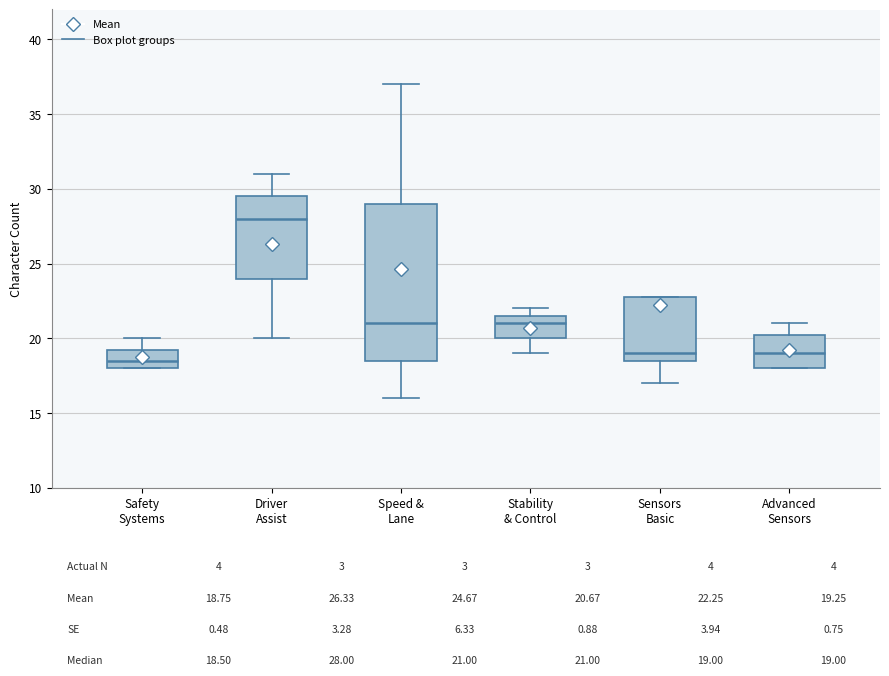

Reading left to right, transcribe this box plot: for each box, give where its median line is, the range the box spans, and where its two whiskers end, as read against the y-axis. The values are not printed on the chart, so give them approximately, as read against the axis.

Safety Systems: median 18.5, box 18.0 to 19.5, whiskers 18.0 to 20.0
Driver Assist: median 28.0, box 24.0 to 29.5, whiskers 20.0 to 31.0
Speed & Lane: median 21.0, box 18.5 to 29.0, whiskers 16.0 to 37.0
Stability & Control: median 21.0, box 20.0 to 21.5, whiskers 19.0 to 22.0
Sensors Basic: median 19.0, box 18.5 to 23.0, whiskers 17.0 to 23.0
Advanced Sensors: median 19.0, box 18.0 to 20.5, whiskers 18.0 to 21.0